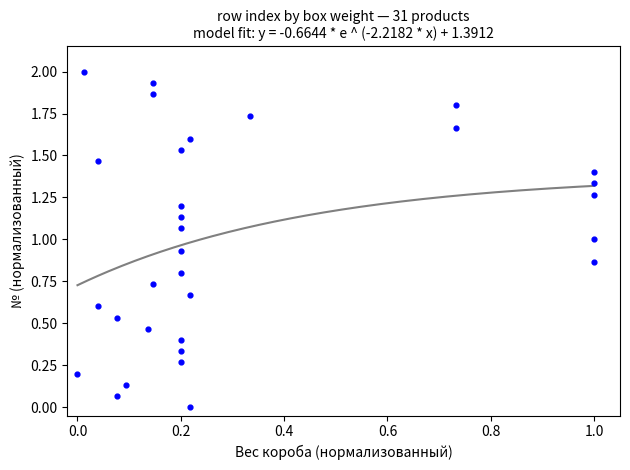

What is the range of Y values (max minus min)?

2.0